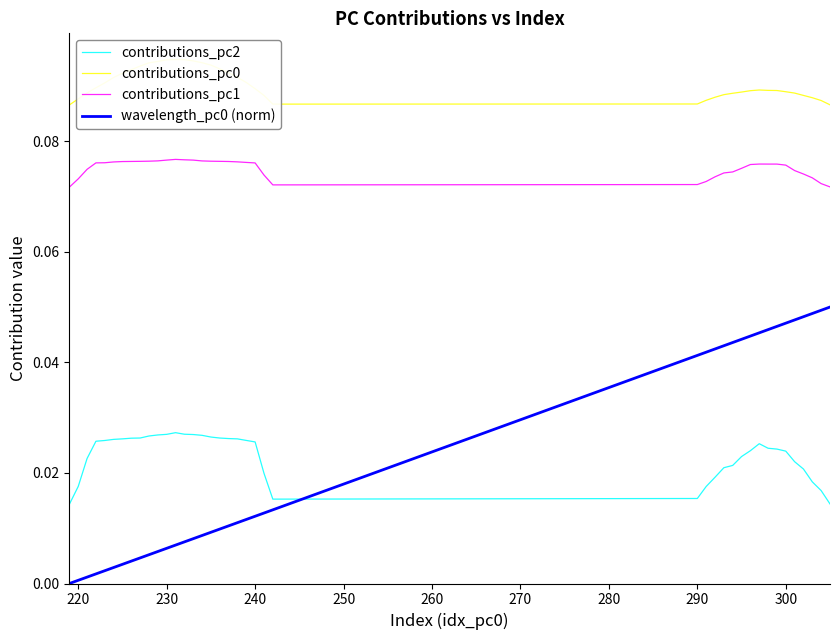

True or false: contributions_pc2 and contributions_pc1 intersect in this chart.

False